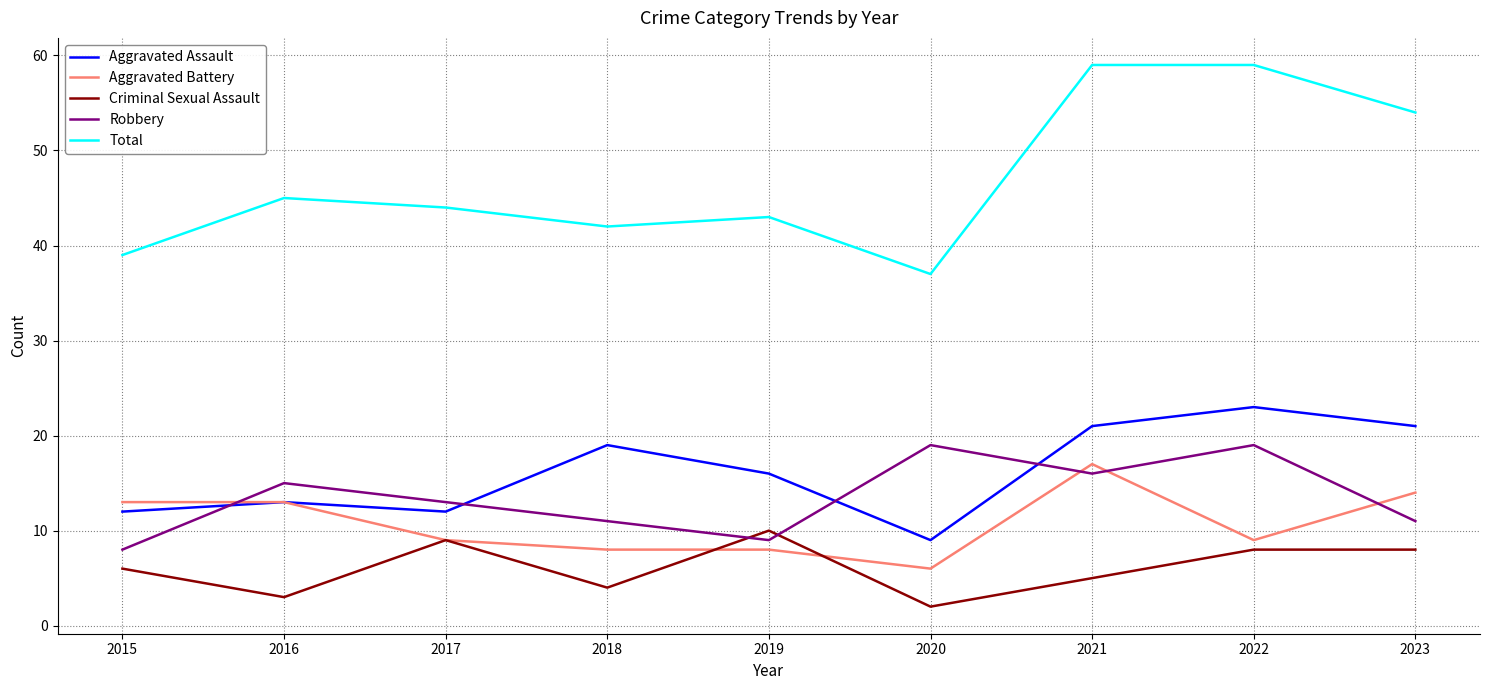

Which series has the largest total across all categories?

Total